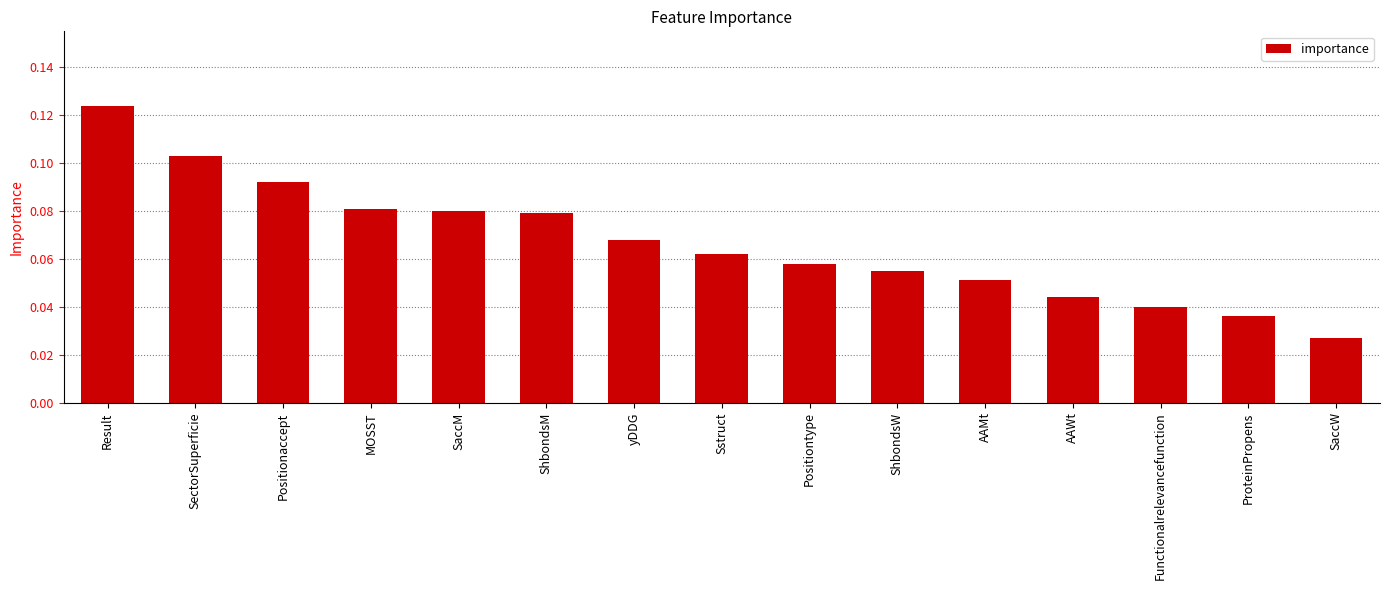

Is it true that the value at Positiontype is 0.0?

False